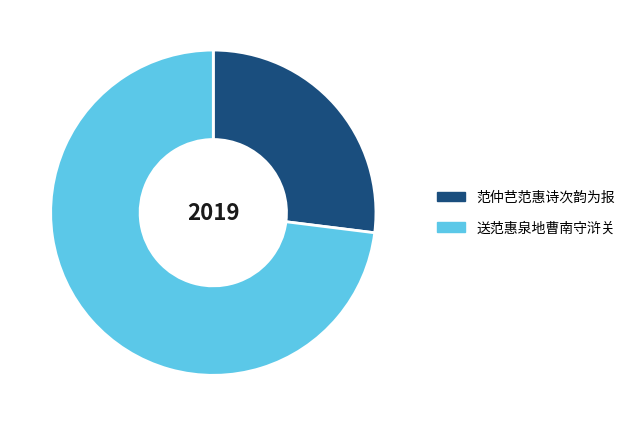

What is the largest slice in the pie chart?

送范惠泉地曹南守浒关